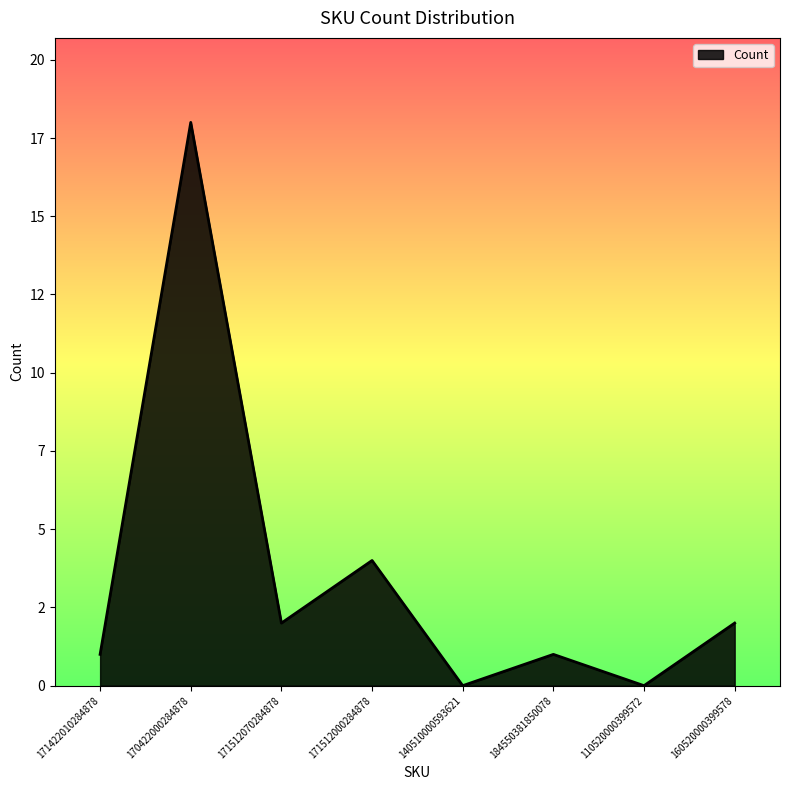

Does the chart have visible grid lines?

No